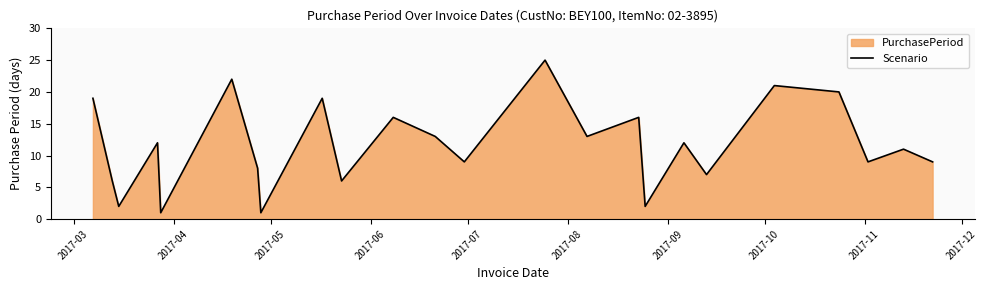

Does the chart display data point markers on the line(s)?

No